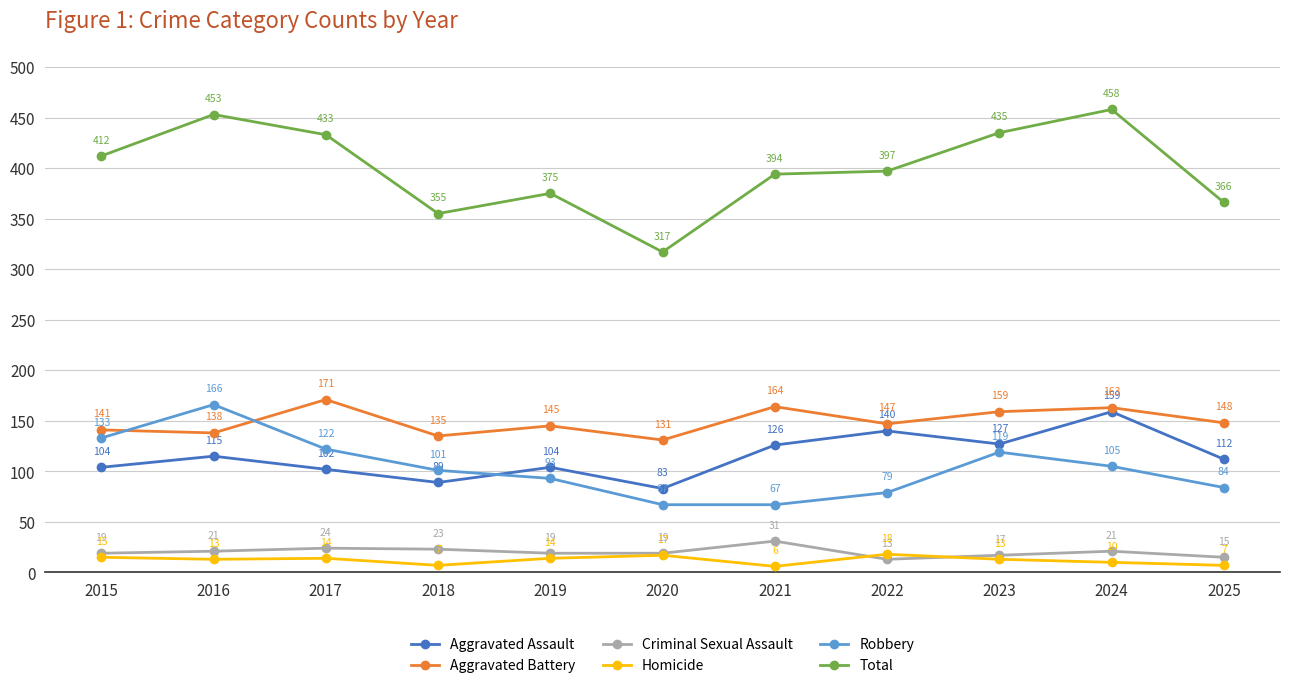

Reading left to right, transcribe all the data shown in this chart.

Aggravated Assault: 104	115	102	89	104	83	126	140	127	159	112
Aggravated Battery: 141	138	171	135	145	131	164	147	159	163	148
Criminal Sexual Assault: 19	21	24	23	19	19	31	13	17	21	15
Homicide: 15	13	14	7	14	17	6	18	13	10	7
Robbery: 133	166	122	101	93	67	67	79	119	105	84
Total: 412	453	433	355	375	317	394	397	435	458	366